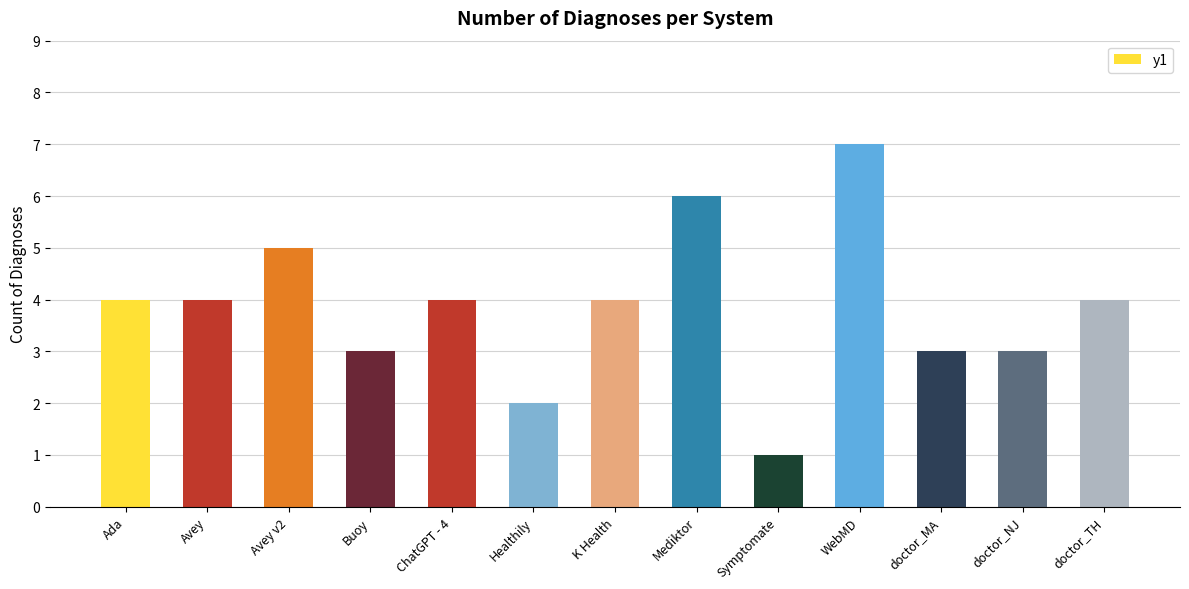

Reading left to right, what are all the values shown in this chart?

4	4	5	3	4	2	4	6	1	7	3	3	4